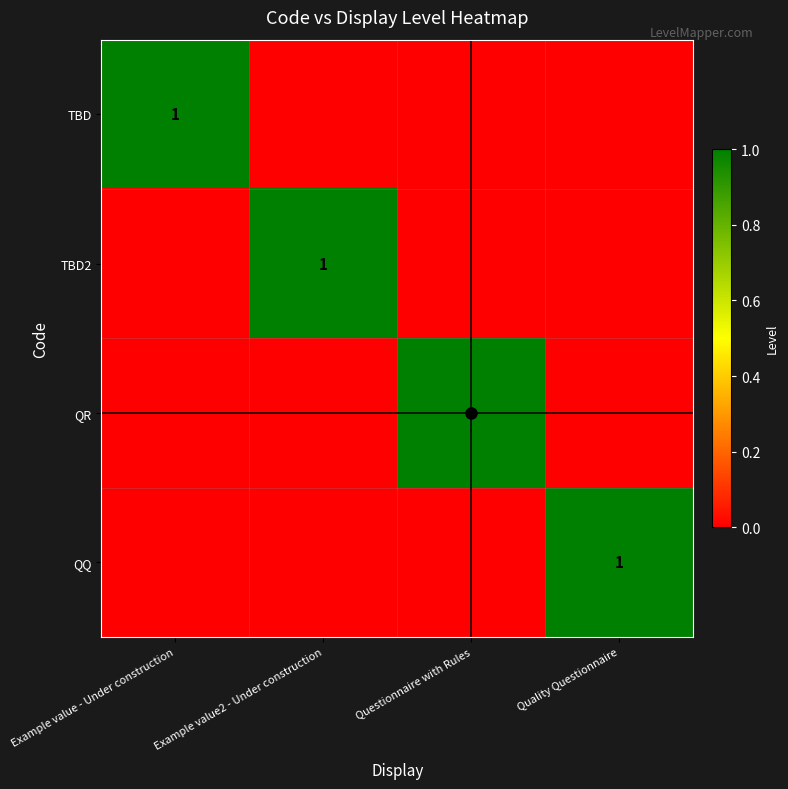

True or false: QQ has a value of 1 at Quality Questionnaire.

True